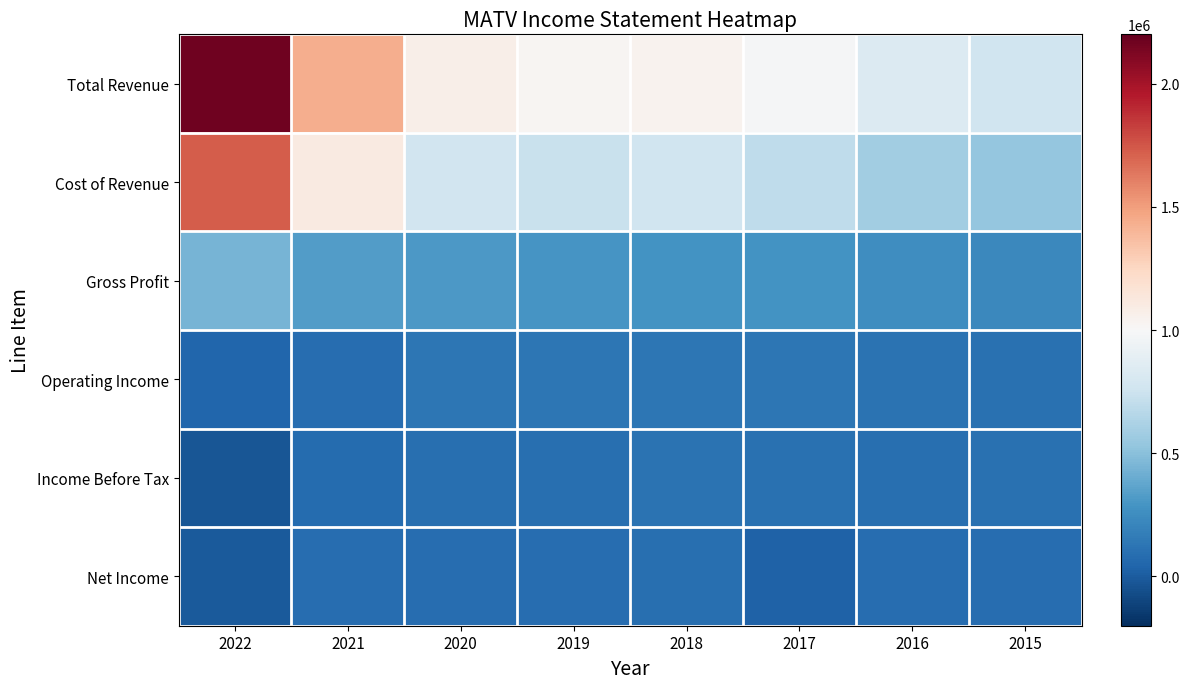

What is the total value across all series at 2021?

3124200